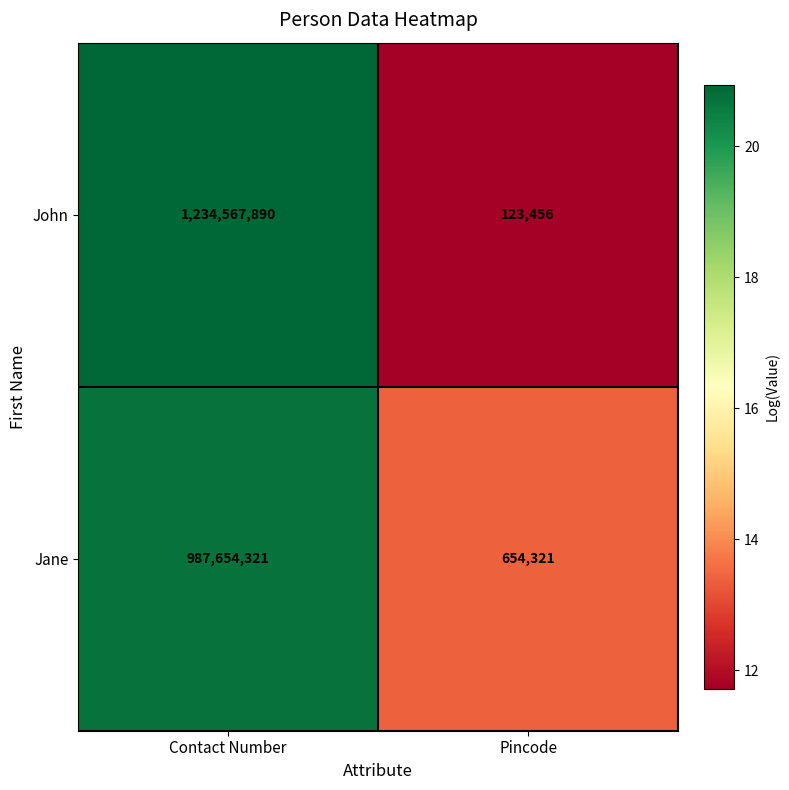

What is the greatest value displayed?

1234567890